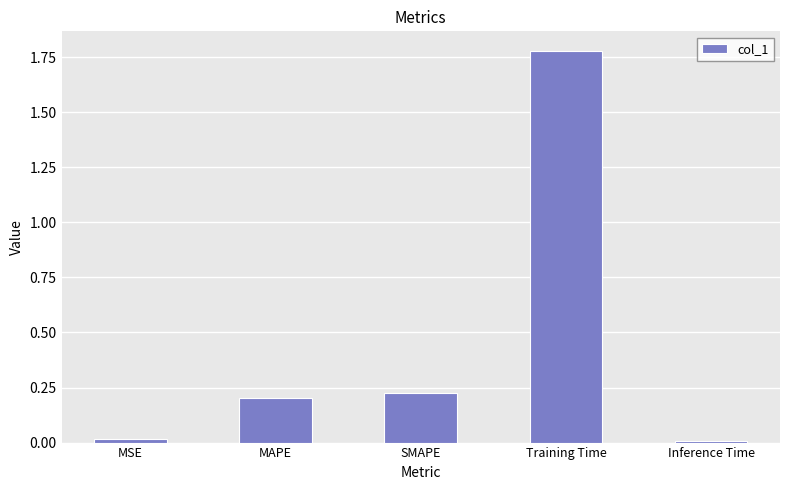

What position from the right is MAPE?

4